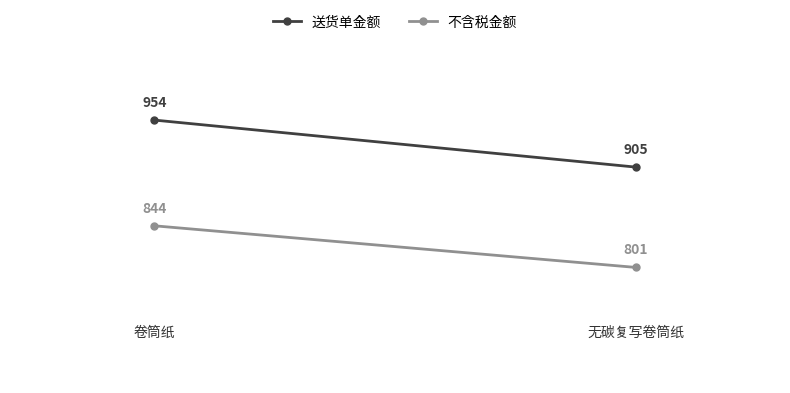

At how many categories does at least one series exceed 804?

2